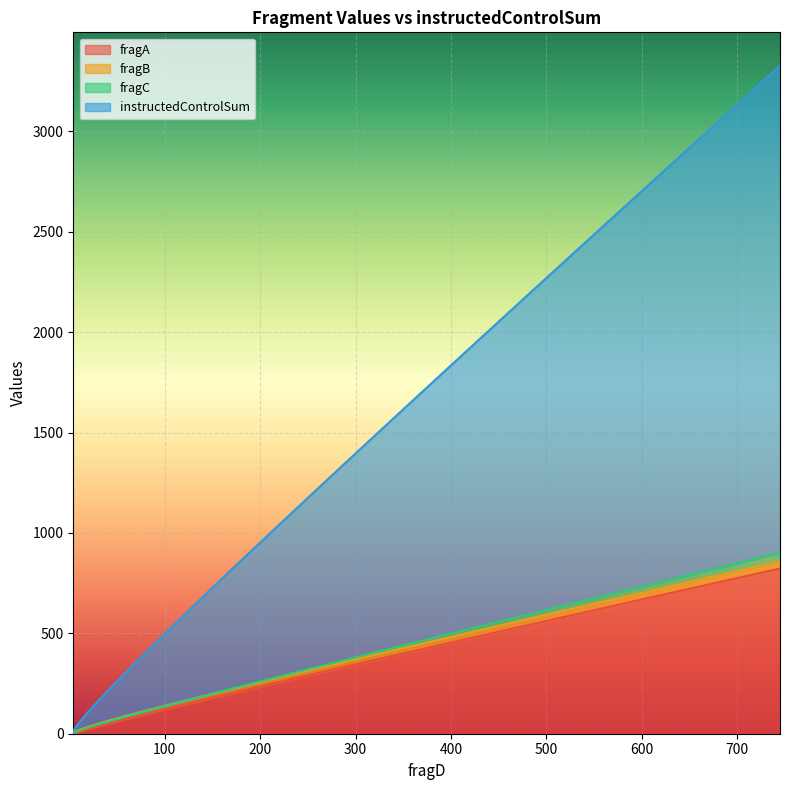

What is the difference between the highest and lowest values at 109?

408.0